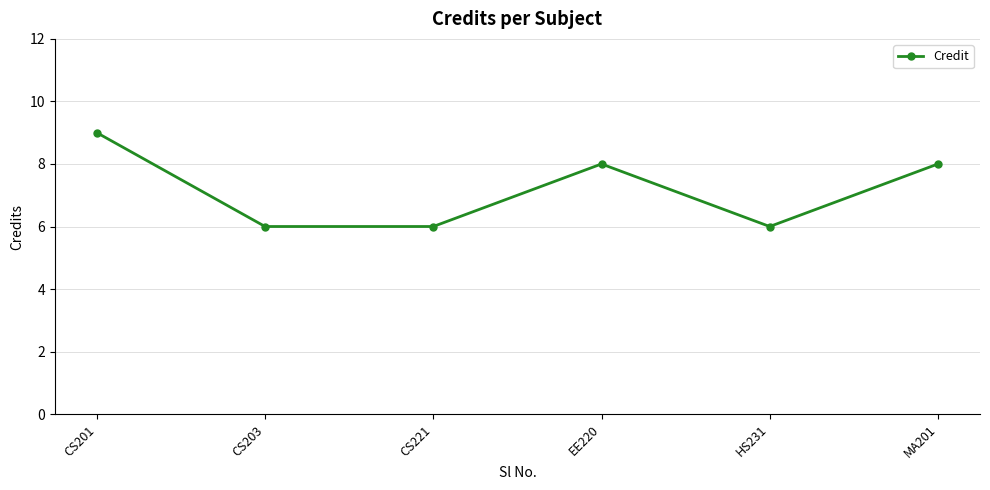

Count the number of data series in this chart.

1